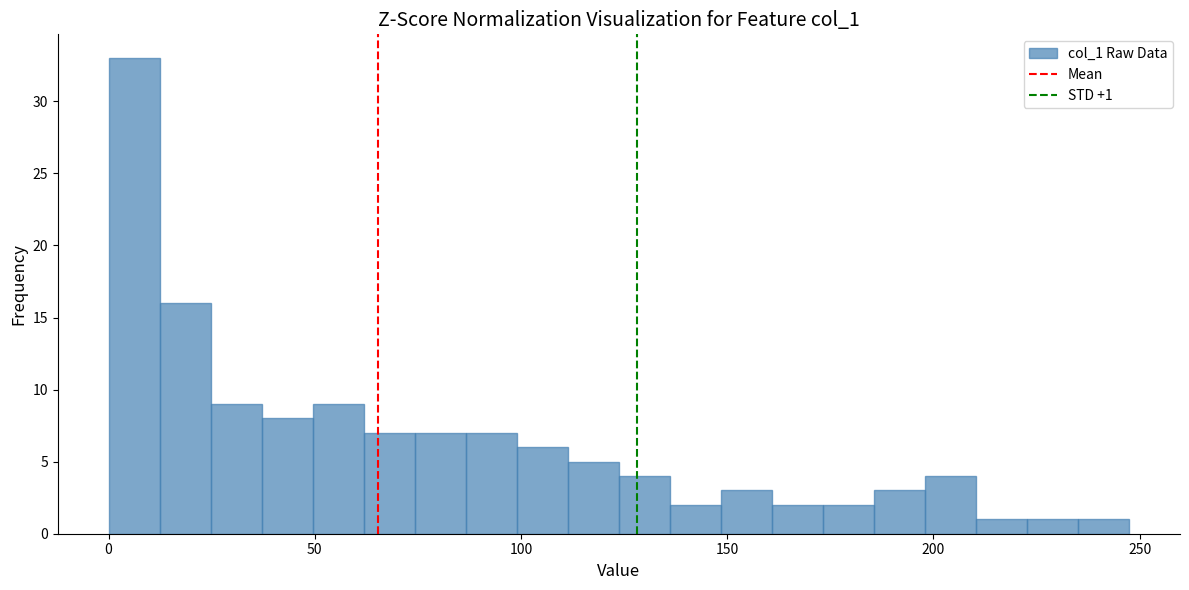

Around what value on the x-axis is the tallest bar? Give the approximate position of its centre, as read against the axis.

5